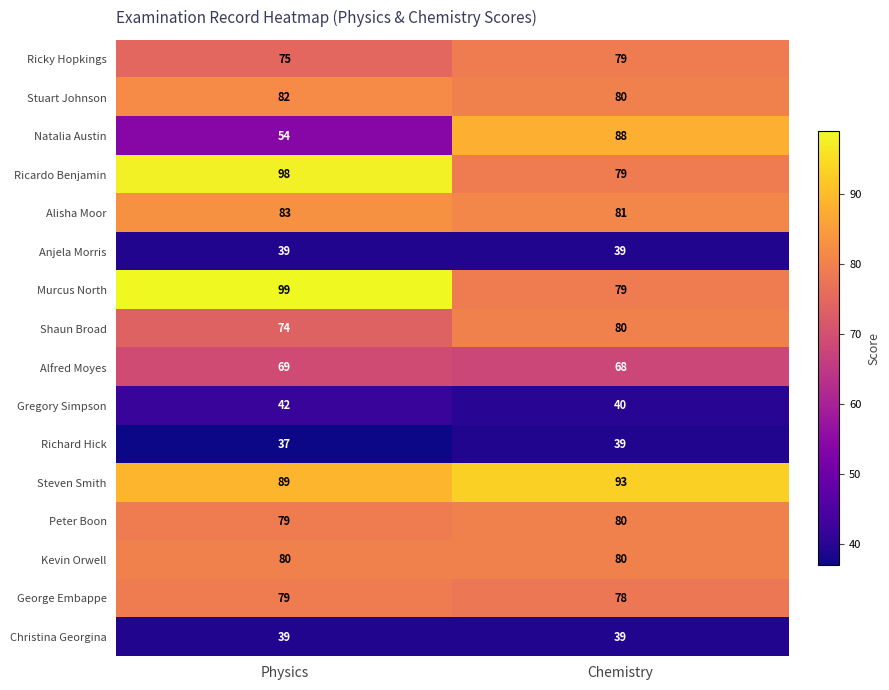

Rank the categories by Stuart Johnson value from highest to lowest.

Physics, Chemistry